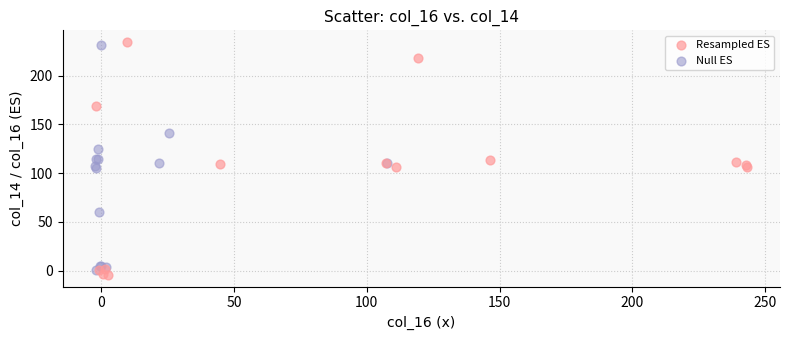

Which series contains the highest Y value?

Resampled ES